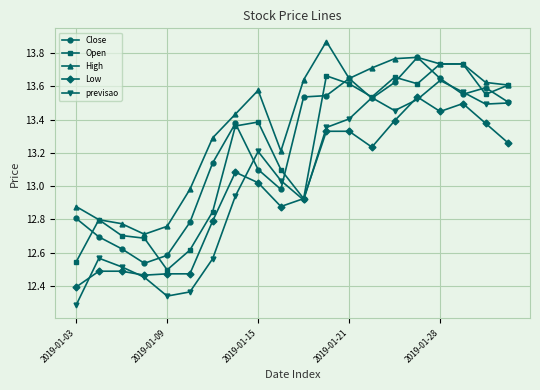

True or false: High and previsao intersect in this chart.

False